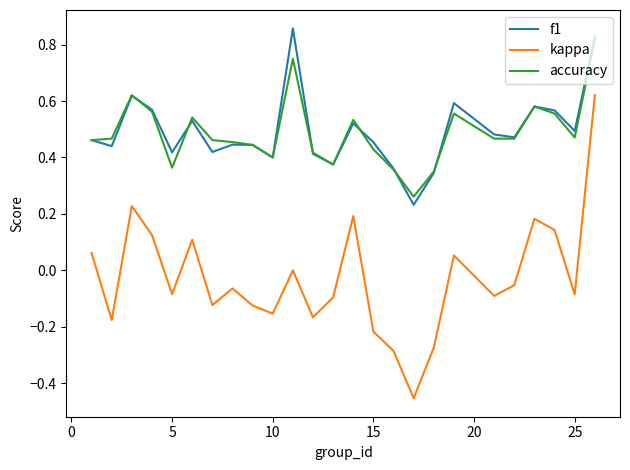

Which series has the widest spread of values?

kappa